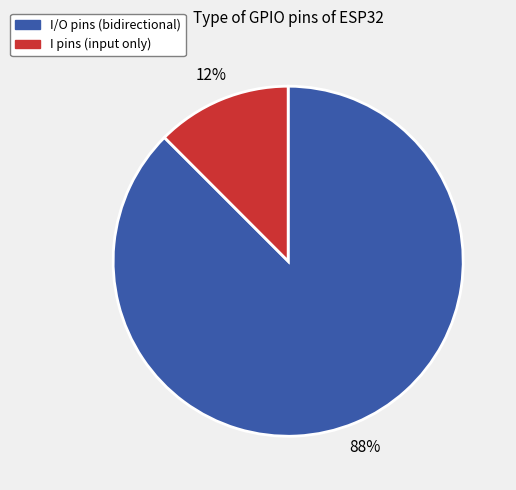

Is there any slice that represents more than half of the pie?

Yes